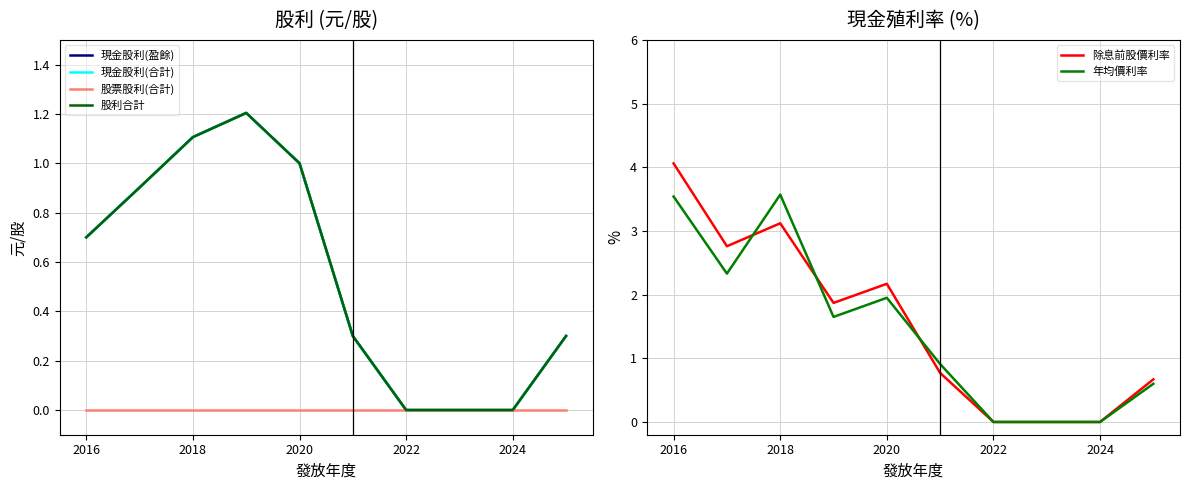

Which category has the highest value in the 除息前股價利率 series?

2016